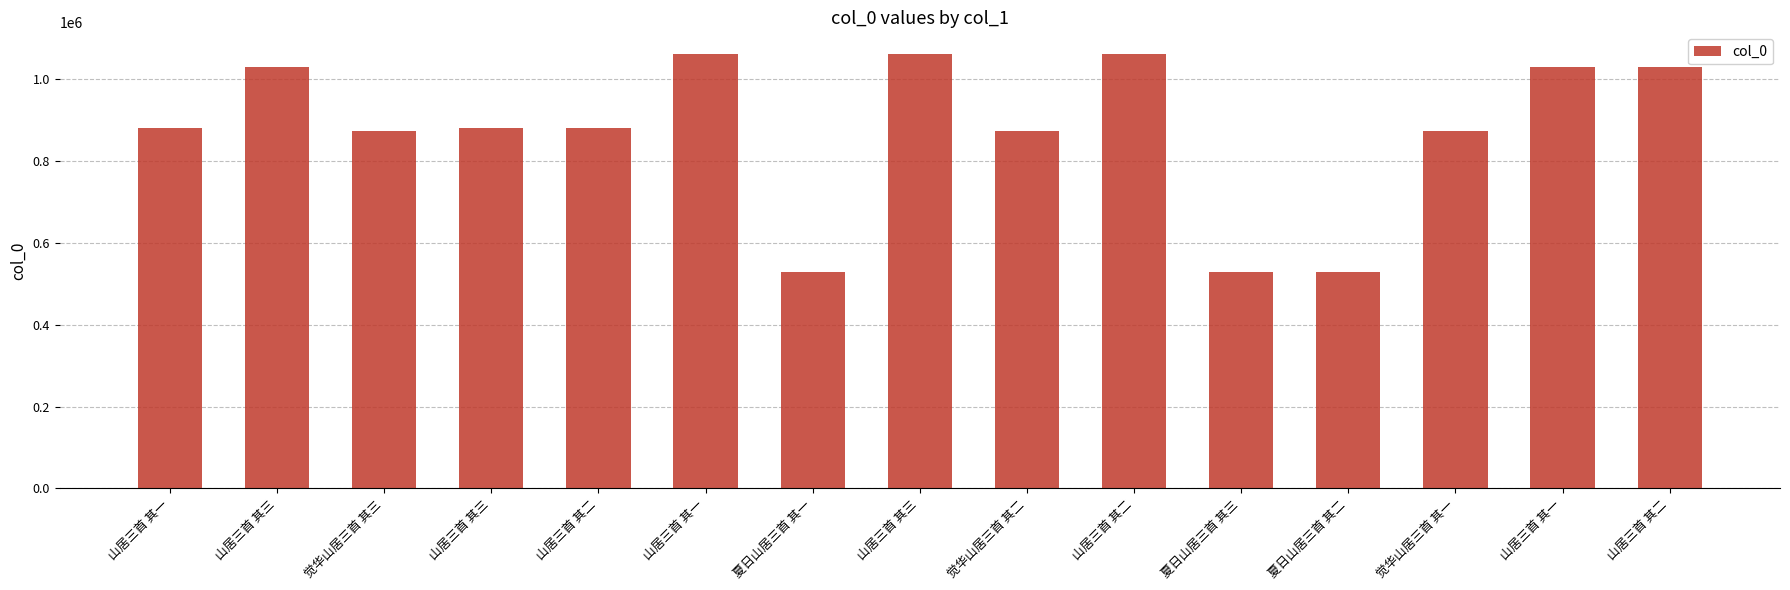

How many values are below 879344?

7